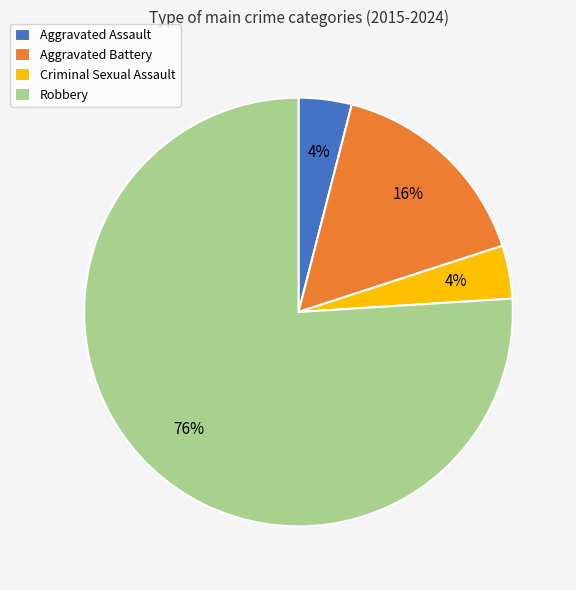

Does Criminal Sexual Assault represent more than half of the total?

No